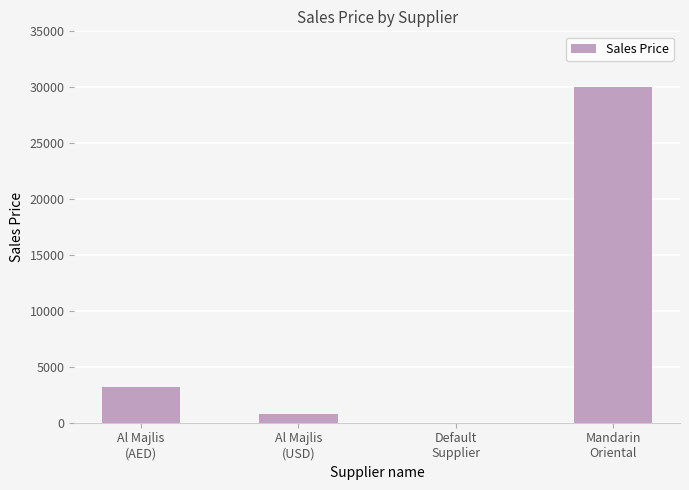

Are the bars horizontal?

No